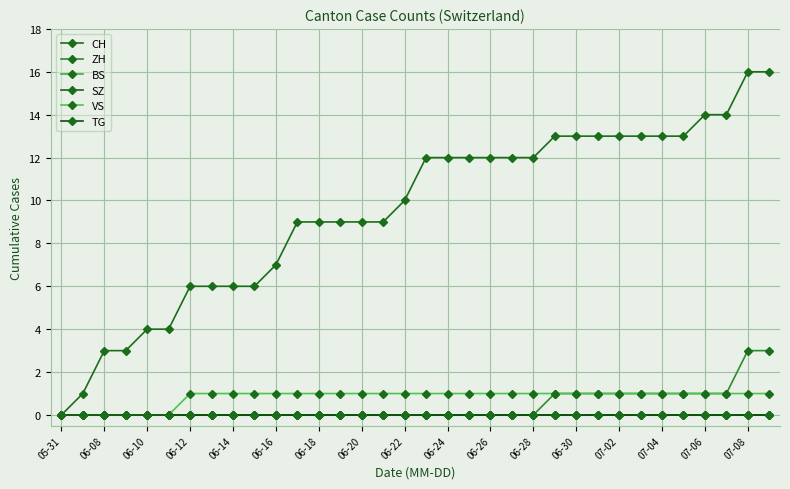

Does the chart display data point markers on the line(s)?

Yes